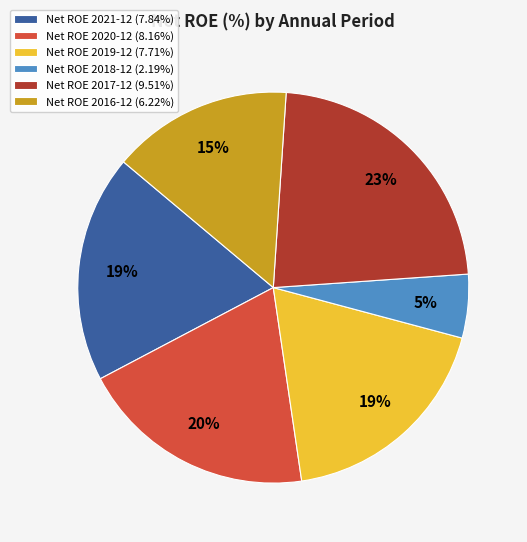

Is the sum of Net ROE 2016-12 (6.22%) and Net ROE 2018-12 (2.19%) greater than half?

No